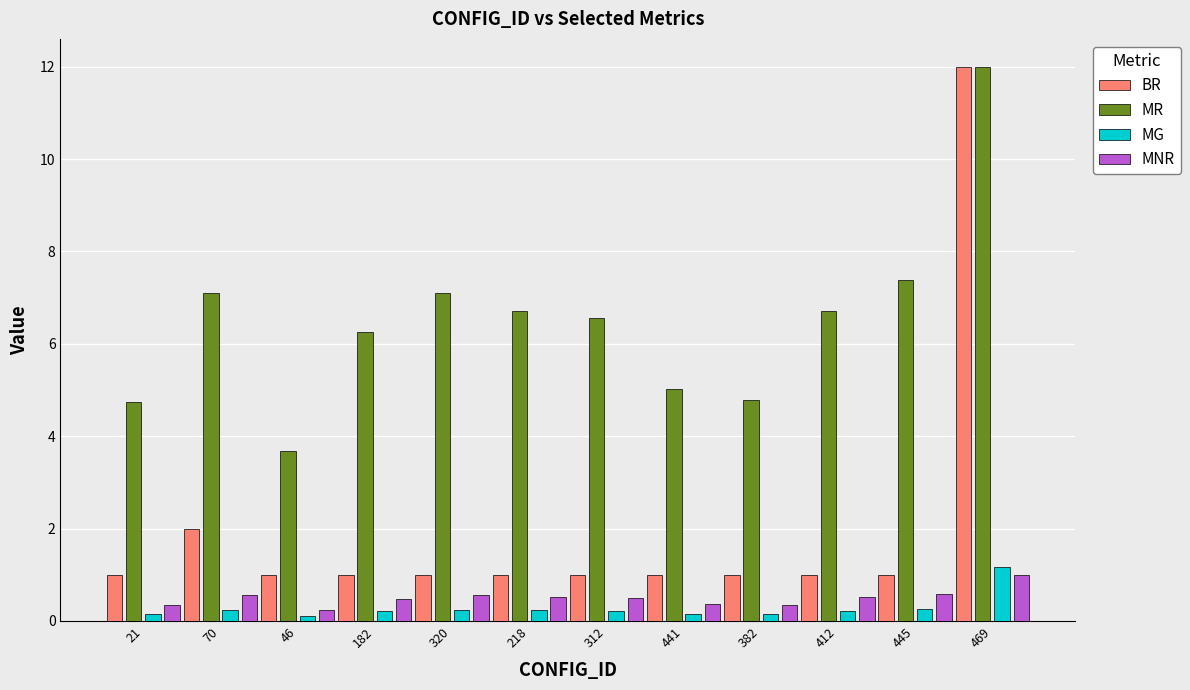

Which series changed the most between 312 and 445?

MR